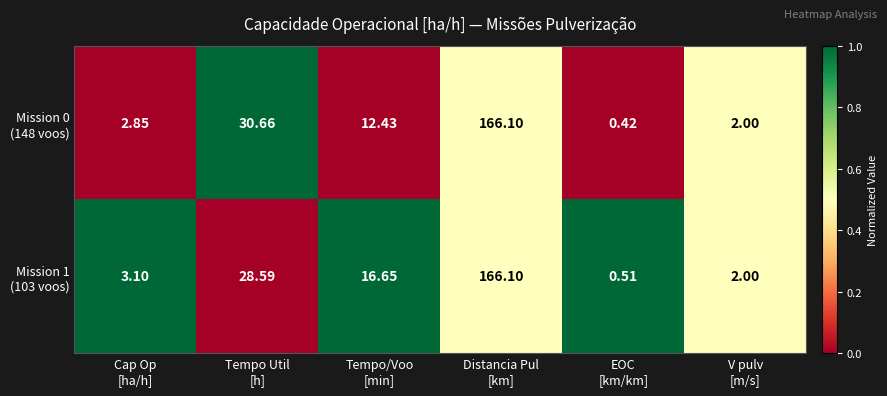

Which category has the lowest value across all series?

EOC
[km/km]